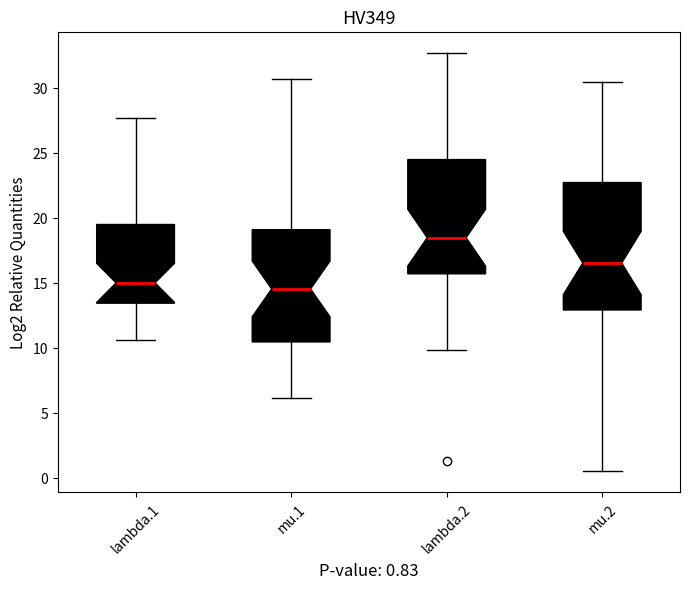

Comparing the boxes themselves (not the whiskers), which one is the tallest?

mu.2